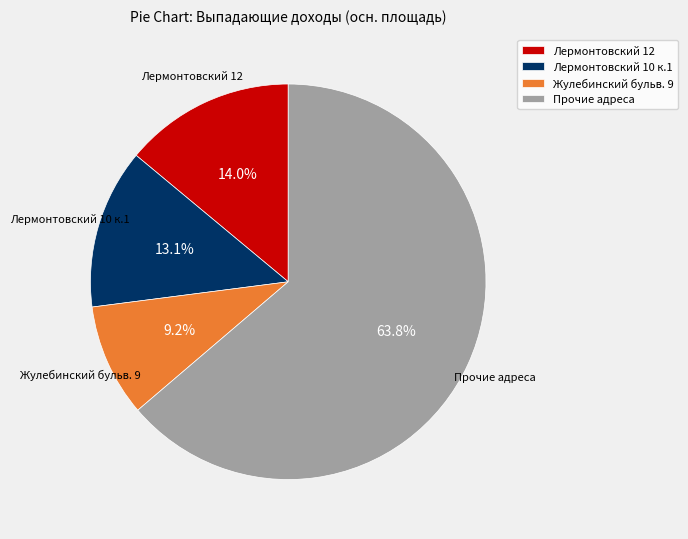

Which slice represents more than half of the pie?

Прочие адреса